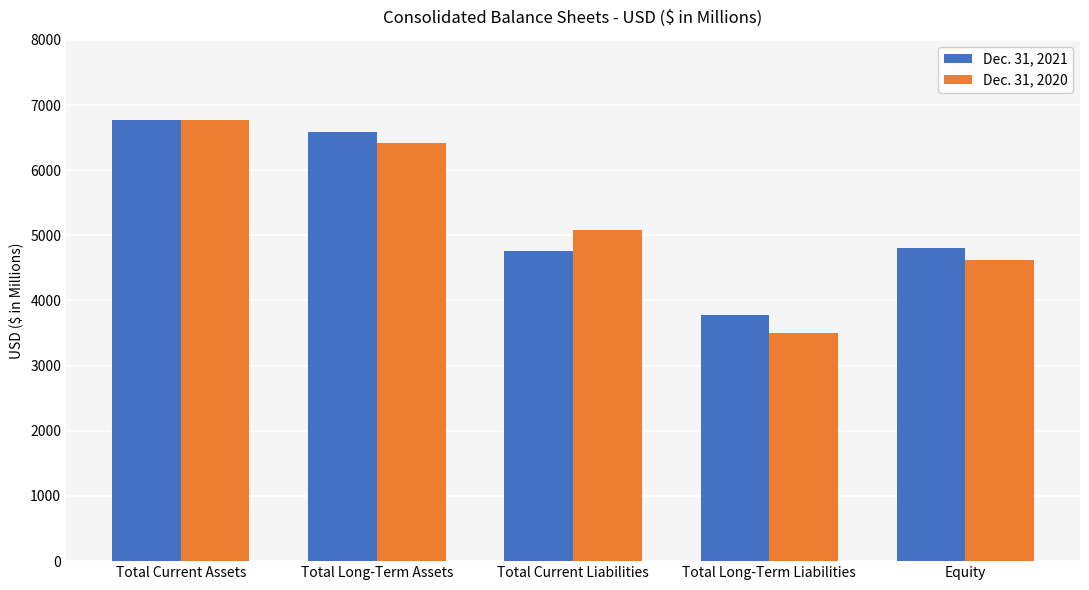

What is the sum of all Dec. 31, 2021 values?

26704.8